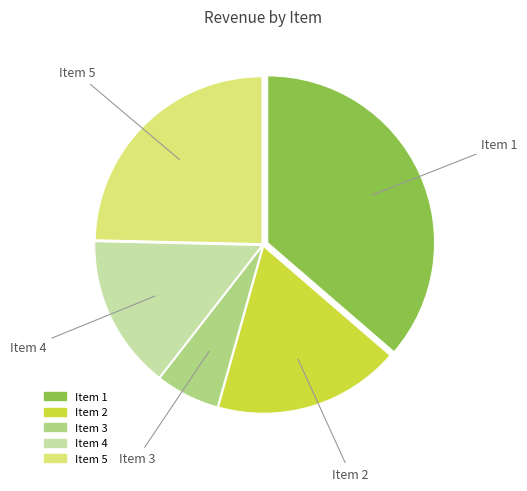

How many slices are in this pie chart?

5